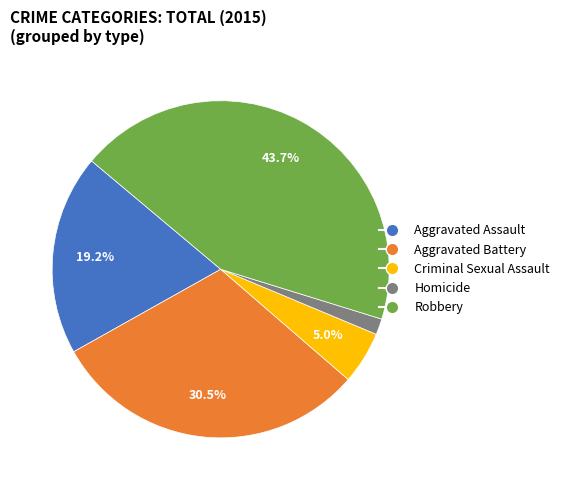

True or false: Robbery accounts for 44% of the total.

True